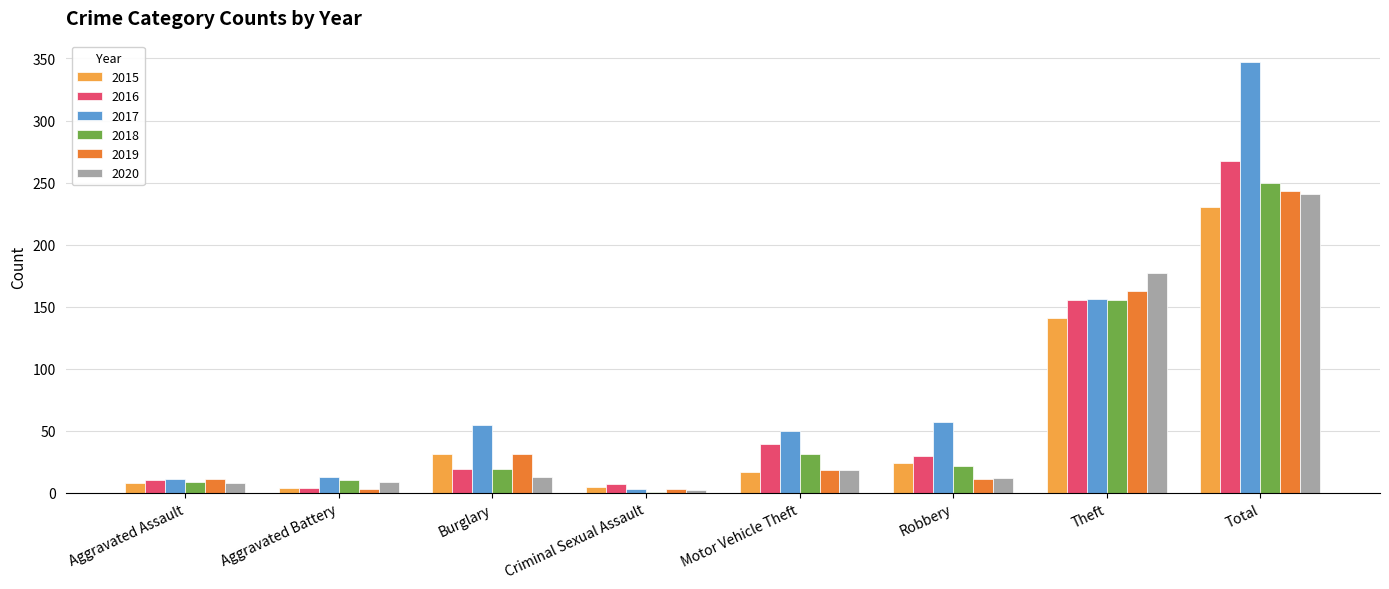

Is it true that 2019 equals 243 at Total?

True